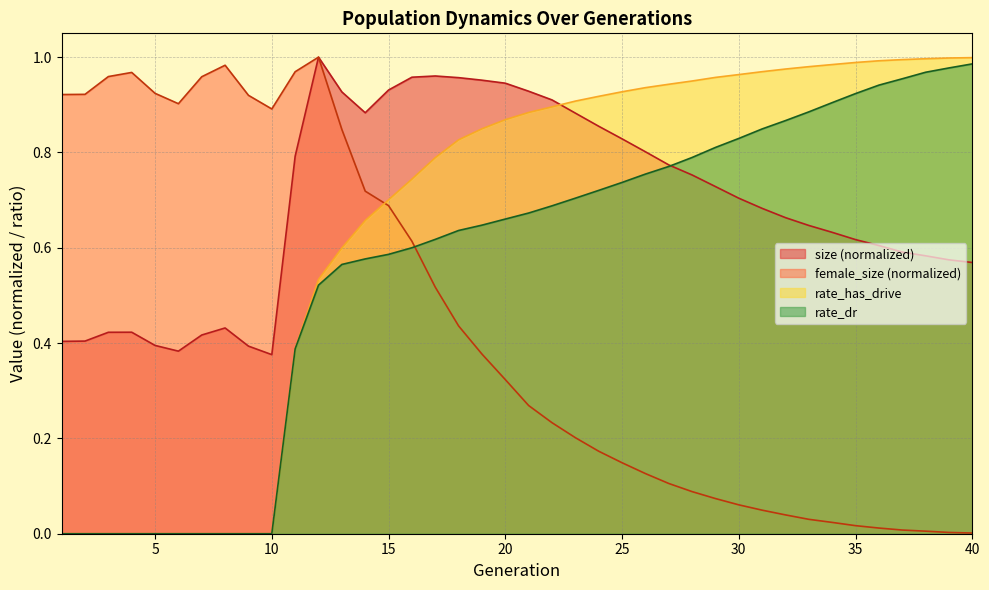

Which series has the largest total across all categories?

size (normalized)